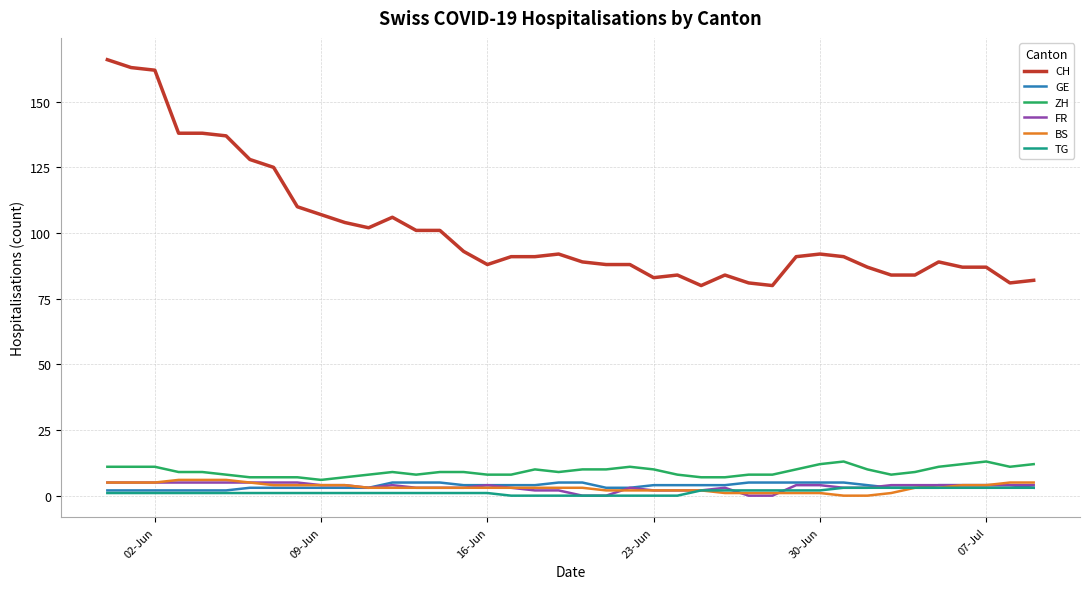

Which series has the largest total across all categories?

CH